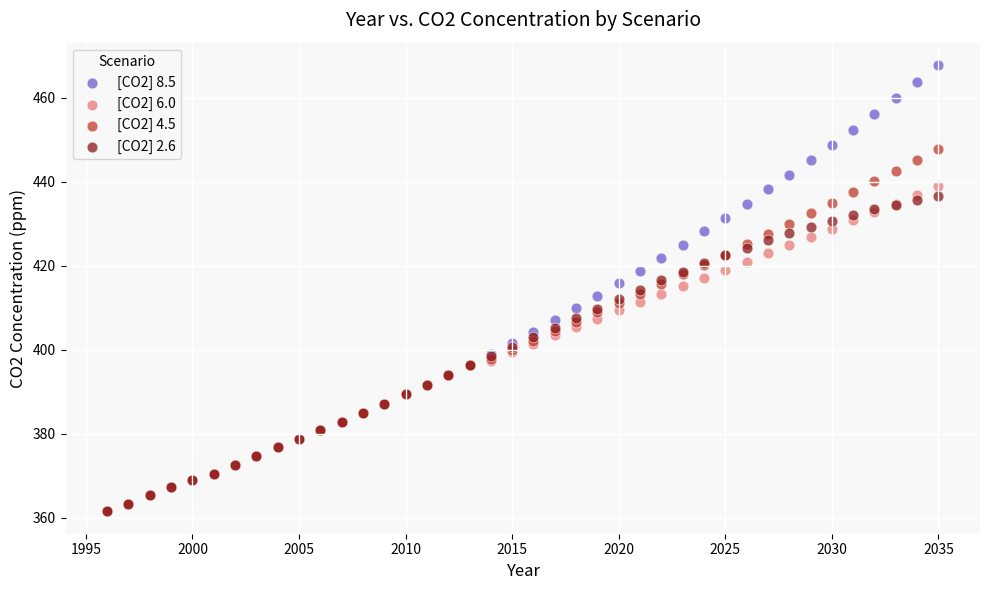

Which series contains the highest Y value?

[CO2] 8.5